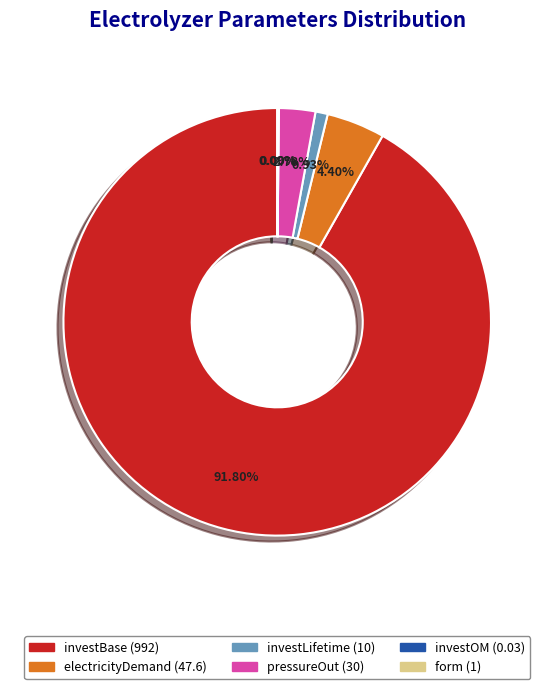

Does investBase represent more than half of the total?

Yes